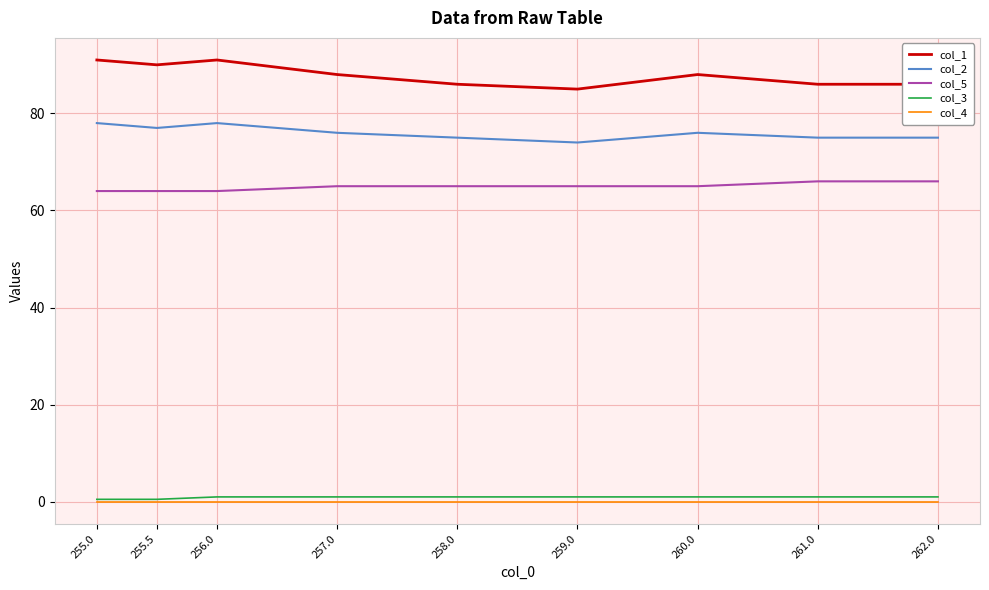

What position from the right is 259.0?

4